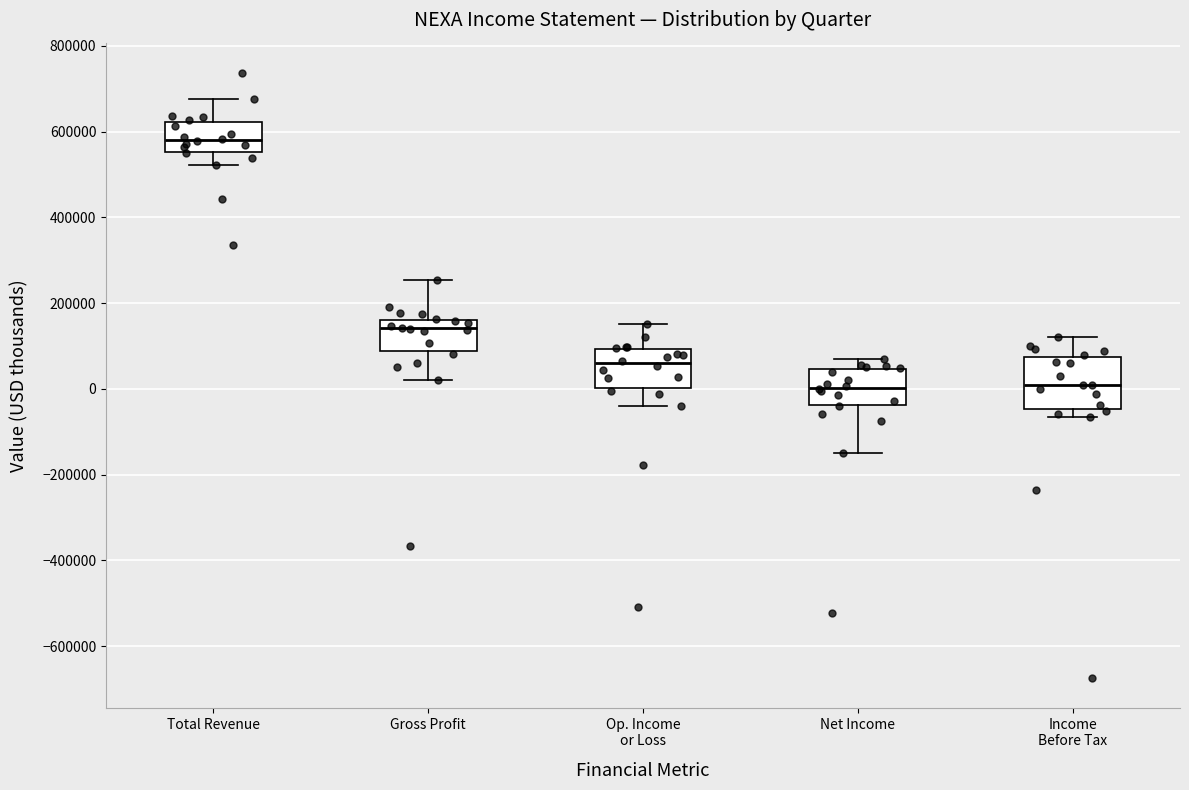

Reading left to right, transcribe this box plot: for each box, give where its median line is, the range the box spans, and where its two whiskers end, as read against the y-axis. The values are not printed on the chart, so give them approximately, as read against the axis.

Total Revenue: median 580000, box 560000 to 620000, whiskers 520000 to 680000
Gross Profit: median 140000, box 80000 to 160000, whiskers 20000 to 260000
Op. Income or Loss: median 60000, box 0 to 100000, whiskers -40000 to 160000
Net Income: median 0, box -40000 to 40000, whiskers -160000 to 60000
Income Before Tax: median 0, box -40000 to 80000, whiskers -60000 to 120000